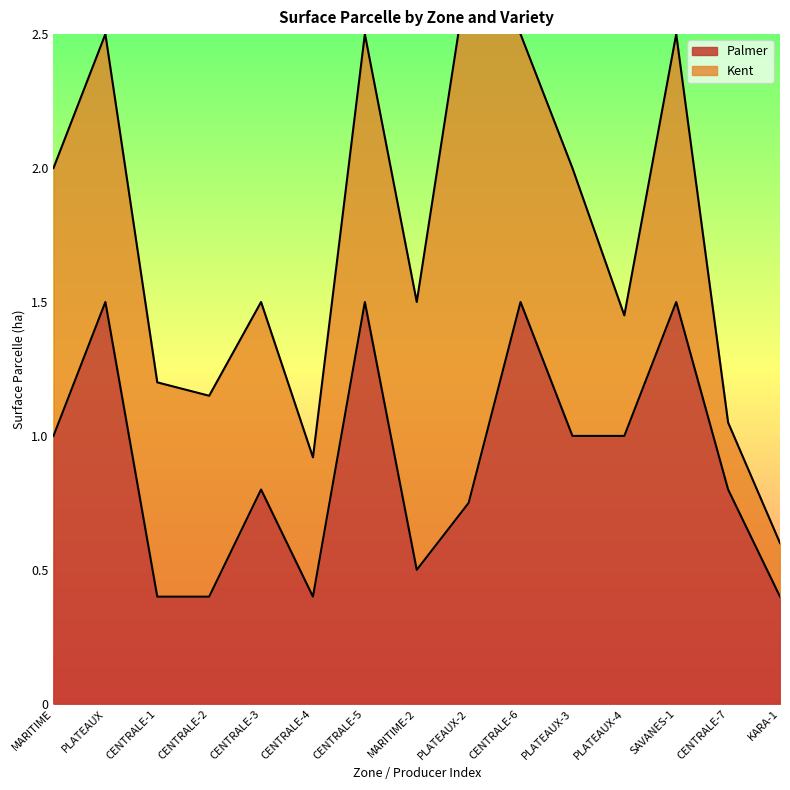

Count the number of categories in the chart.

15